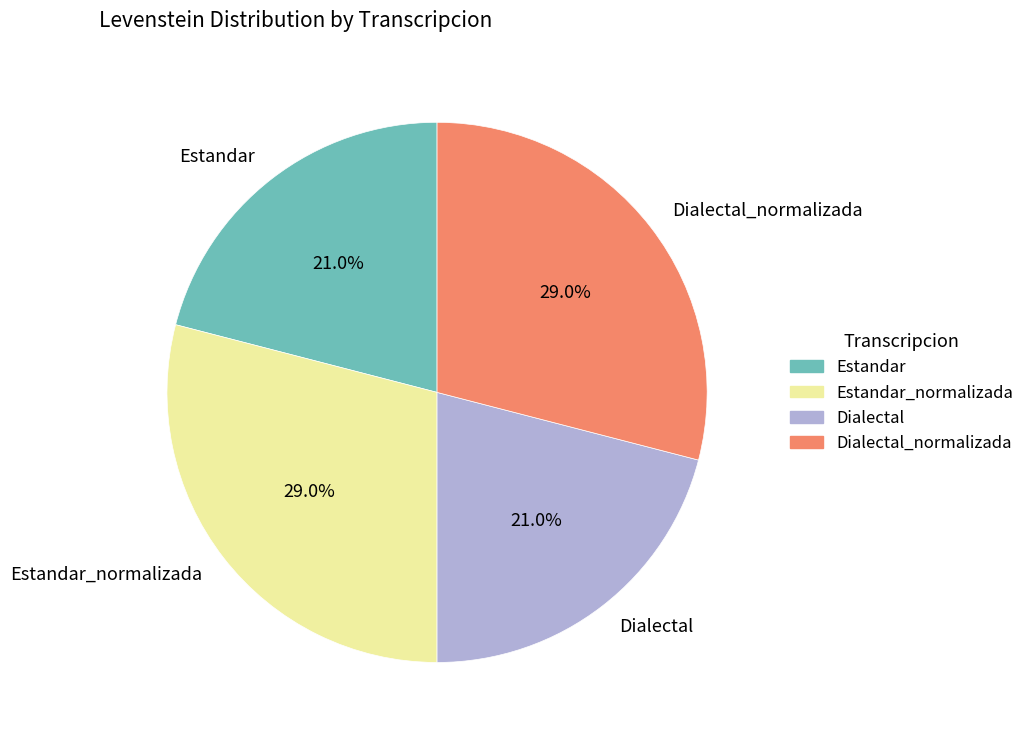

Approximately how many times larger is the value at Dialectal compared to Estandar?

1.0